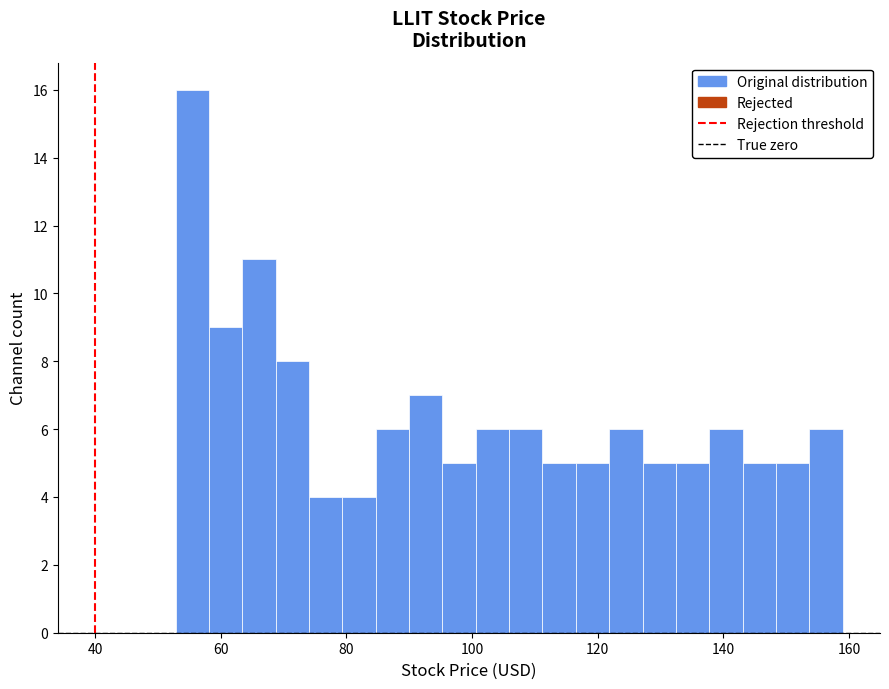

Around what value on the x-axis is the tallest bar? Give the approximate position of its centre, as read against the axis.

56